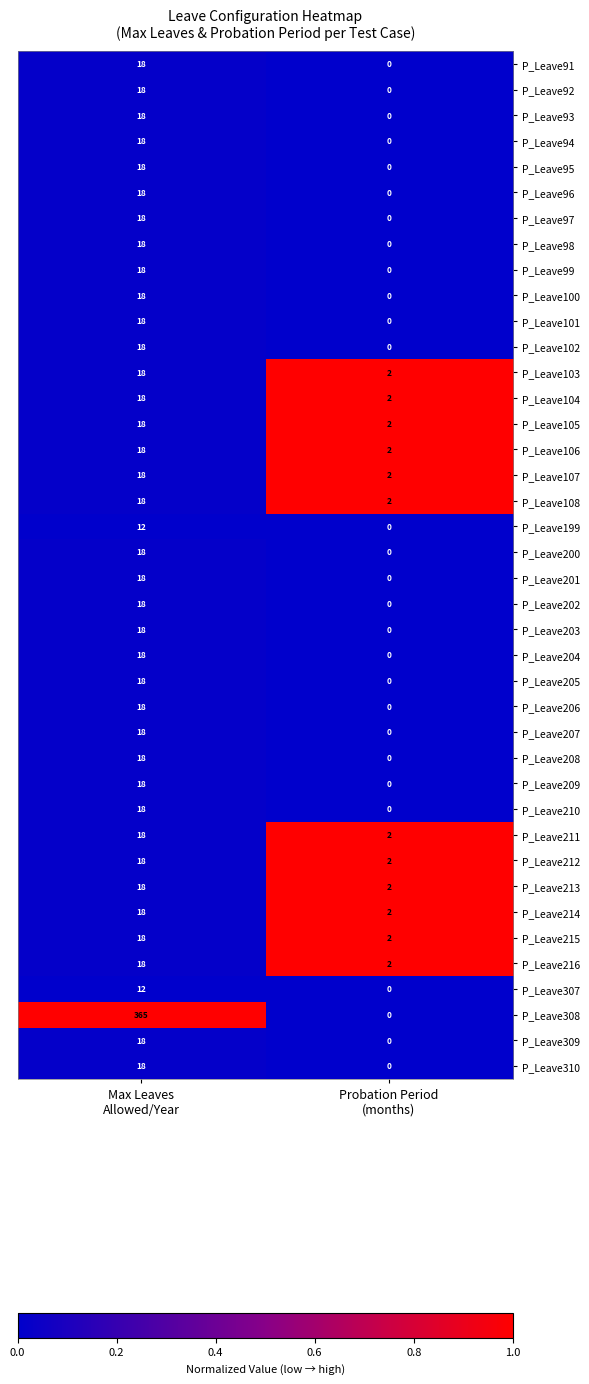

Which series has the widest spread of values?

P_Leave308